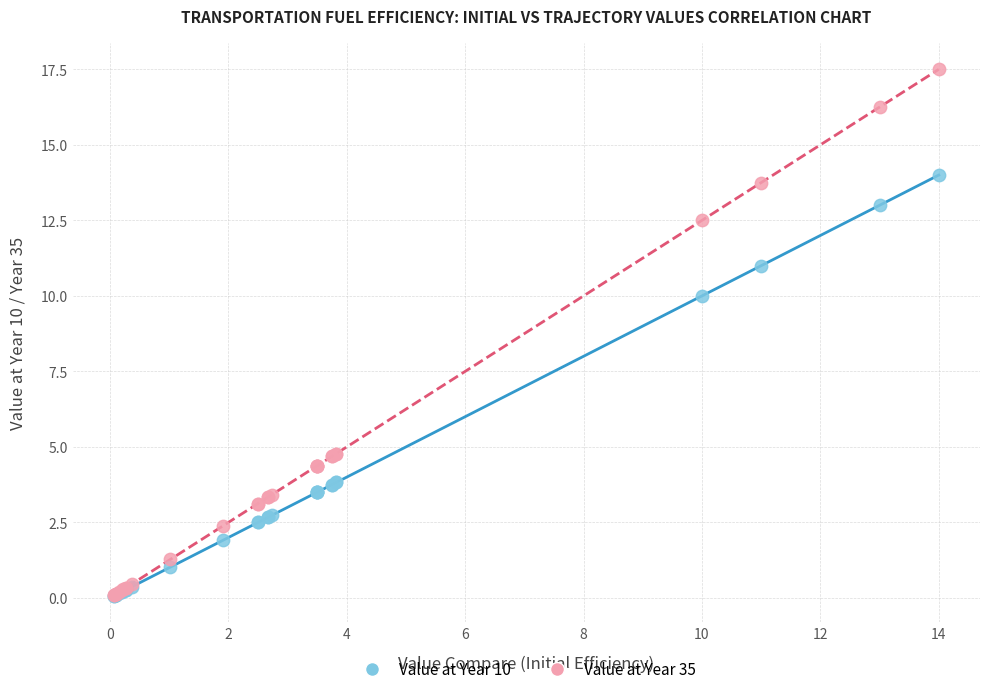

Across all series, what Y value is closest to 8?

10.0